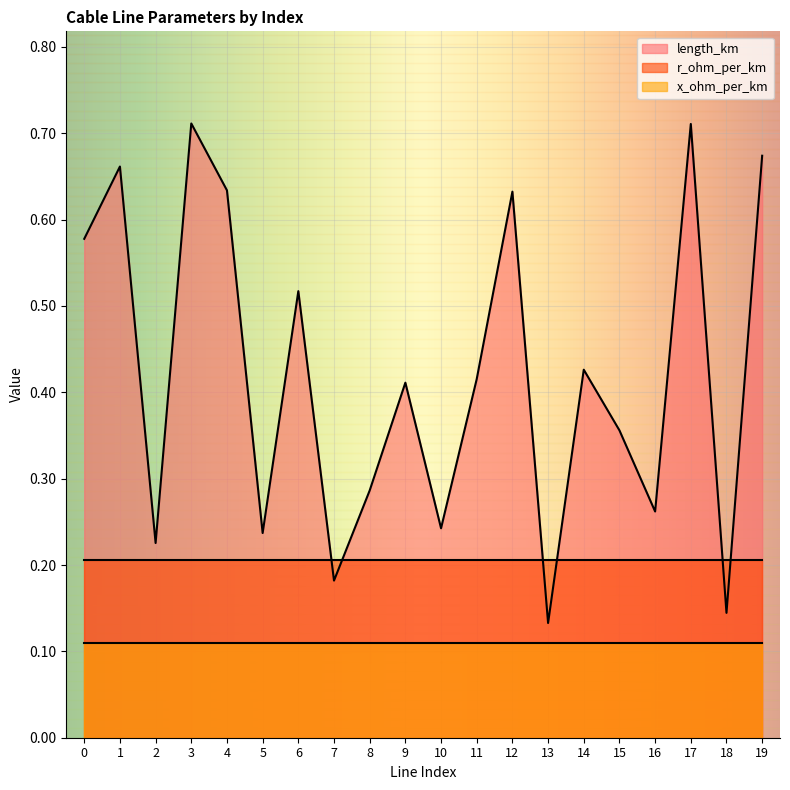

What is the value of the r_ohm_per_km point at the 1st from the left?

0.2